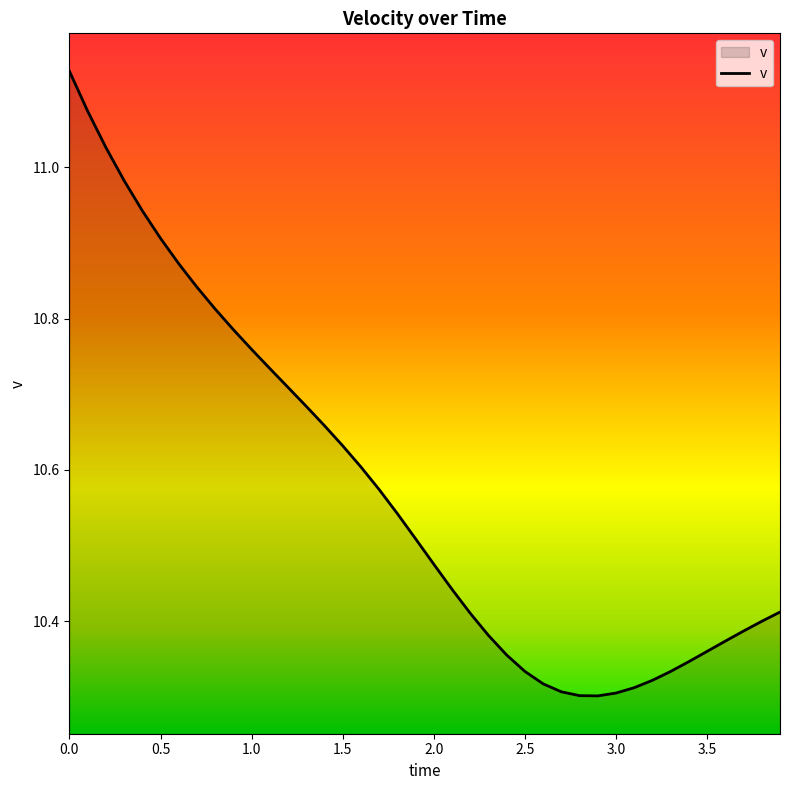

What is the difference between the maximum and minimum values?

0.8